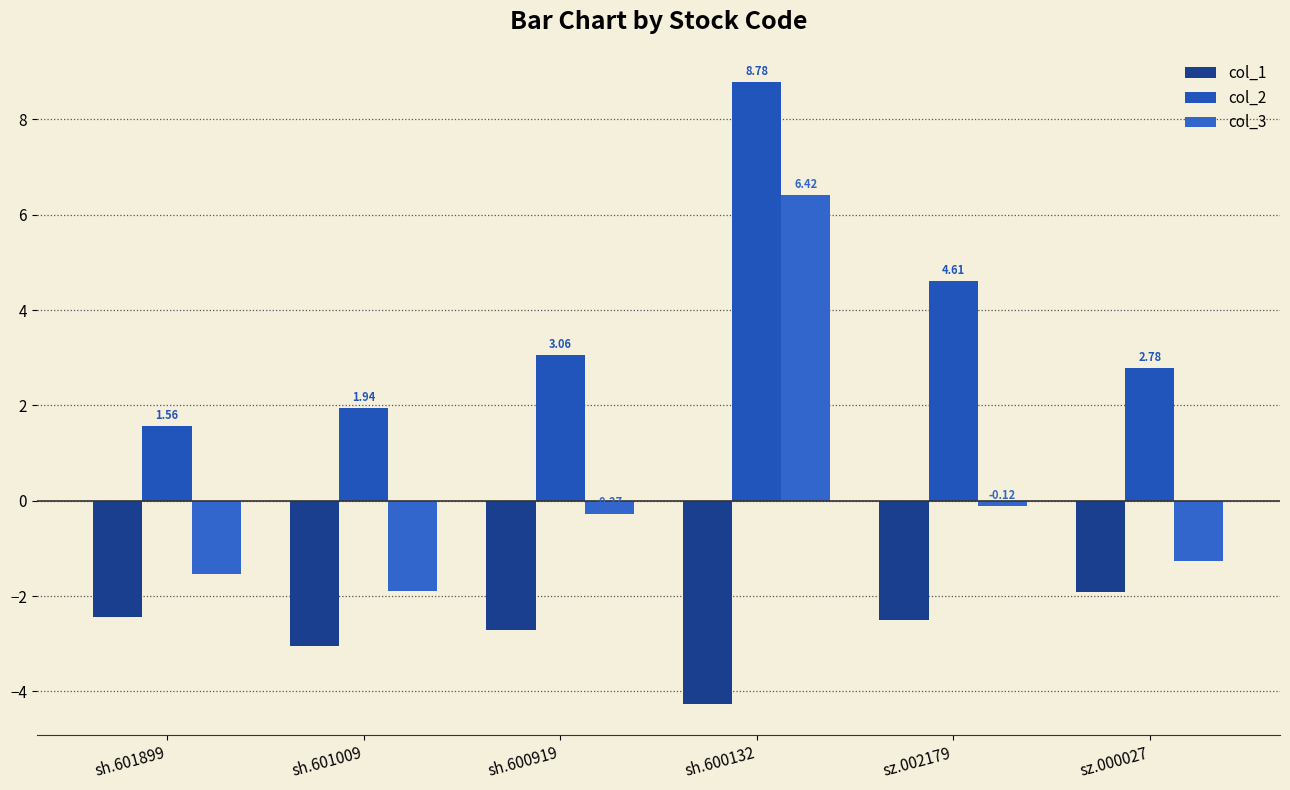

Which category has the highest value in the col_1 series?

sz.000027